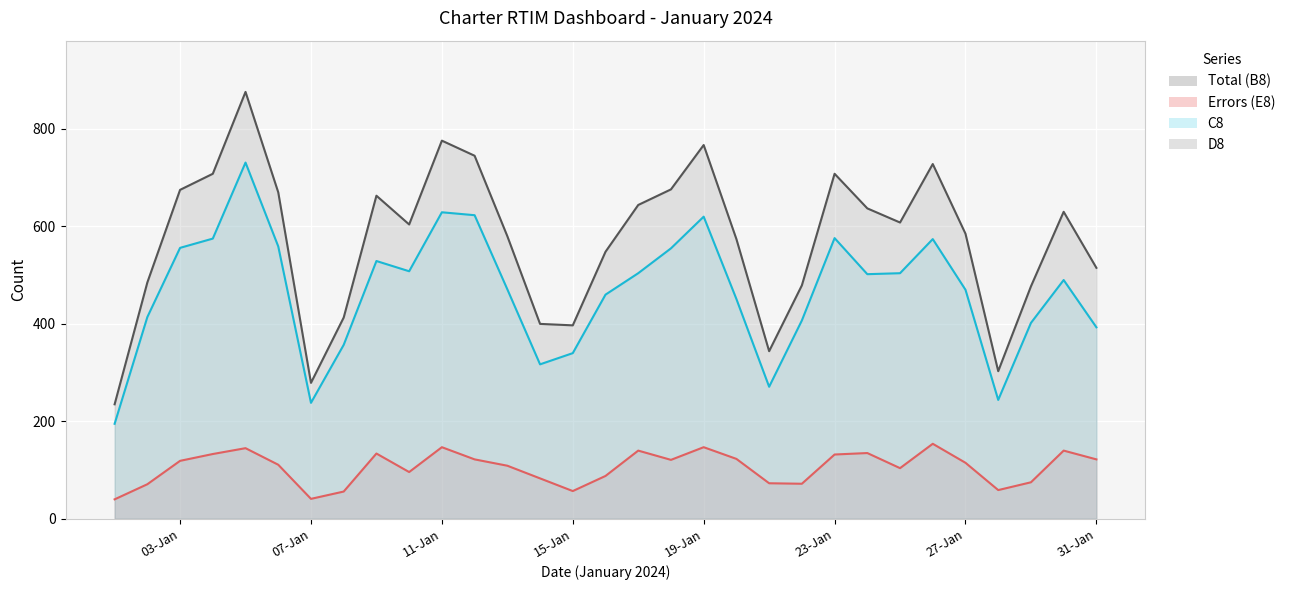

True or false: Errors (E8) and C8 intersect in this chart.

False